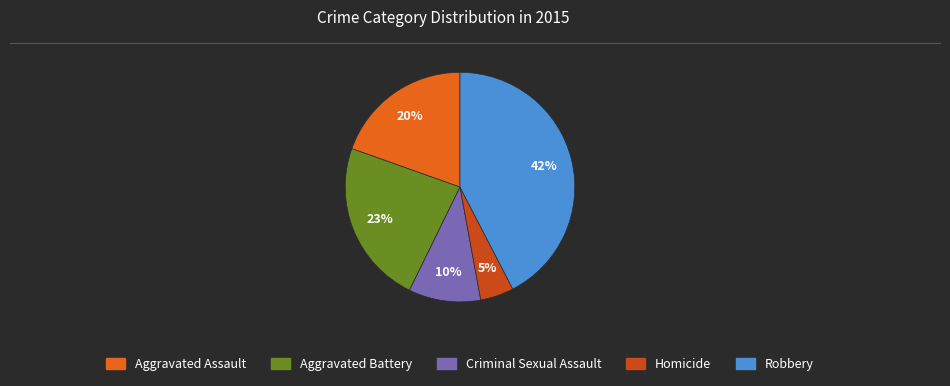

Rank the categories by value from lowest to highest.

Homicide, Criminal Sexual Assault, Aggravated Assault, Aggravated Battery, Robbery